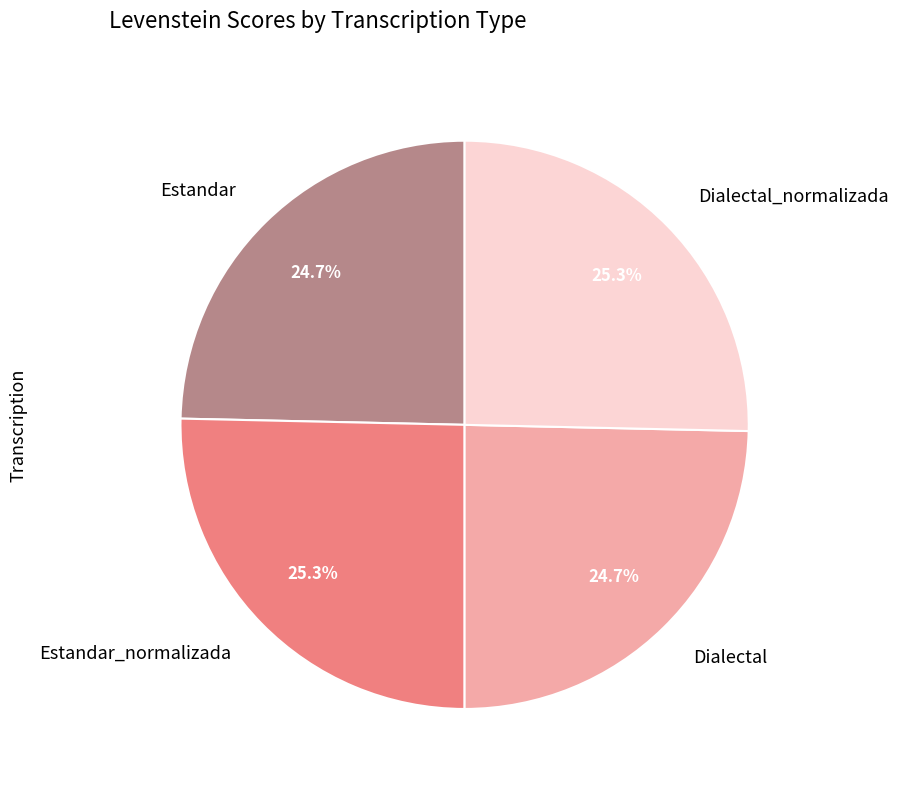

What is the ratio of the value at Dialectal to the value at Dialectal_normalizada?

1.0